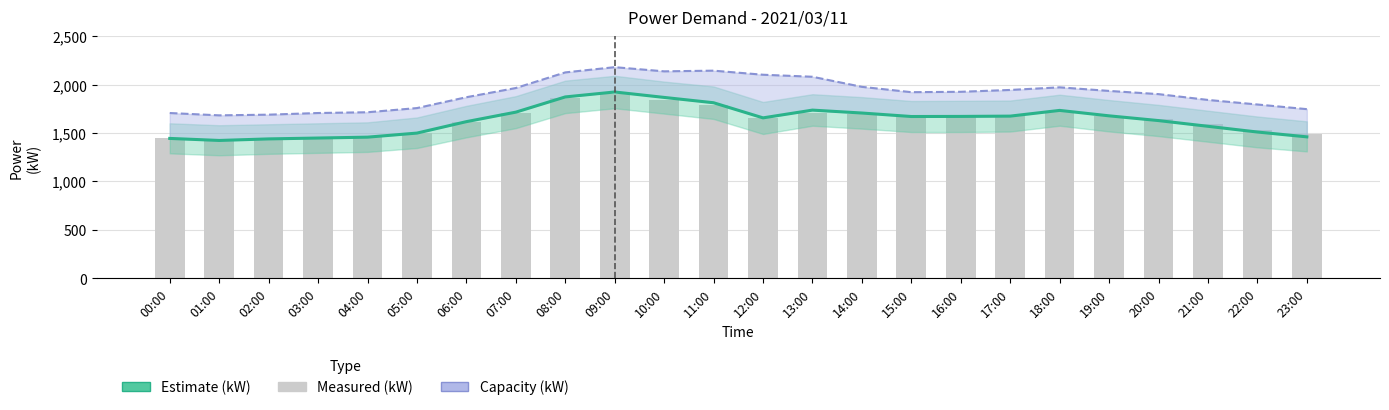

Which series changed the most between 01:00 and 03:00?

Estimate (kW)